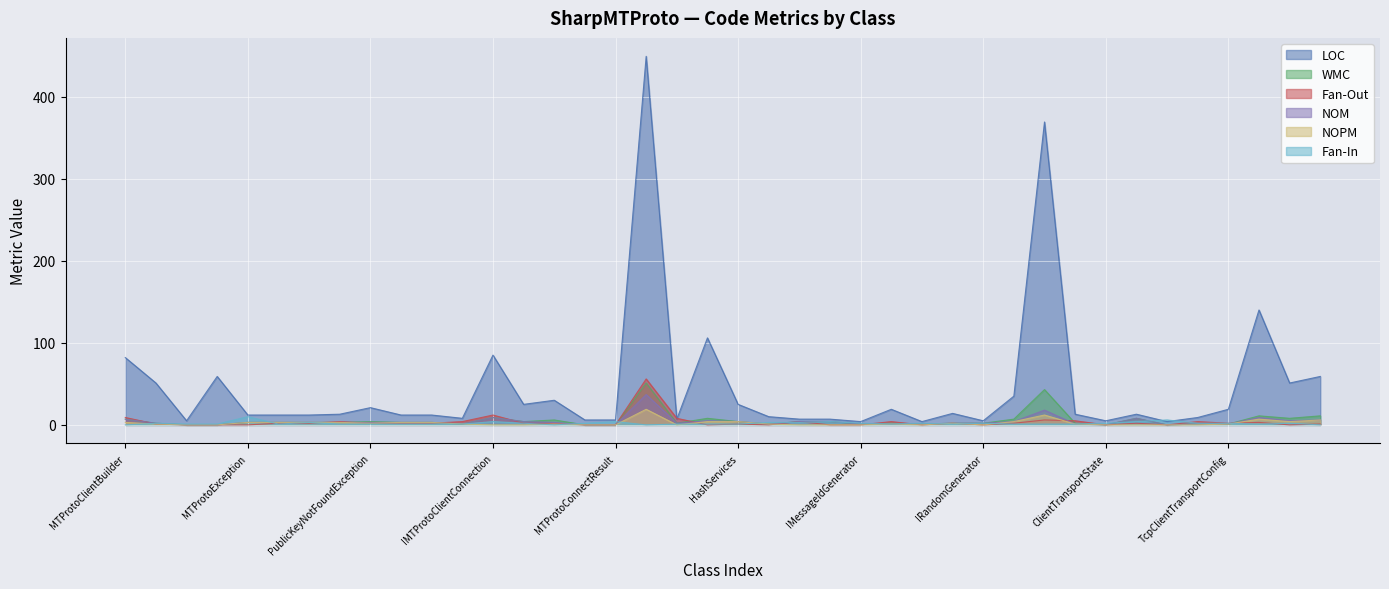

How many lines are shown in the chart?

6